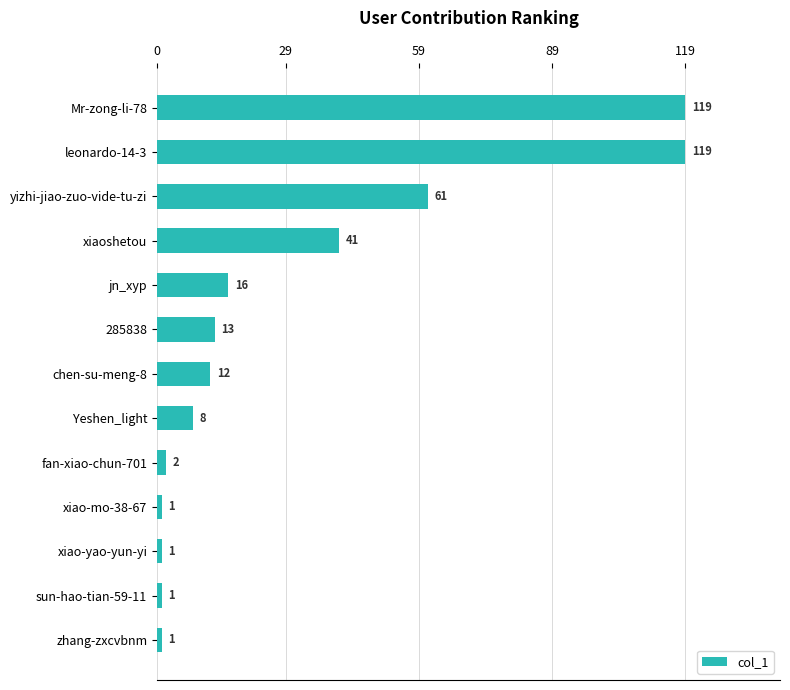

Reading bottom to top, what are all the values shown in this chart?

1	1	1	1	2	8	12	13	16	41	61	119	119